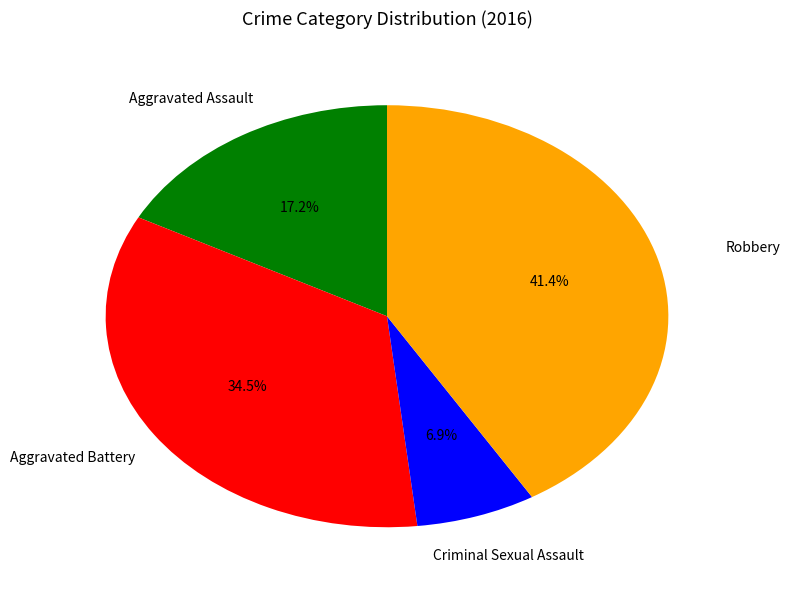

True or false: Criminal Sexual Assault accounts for 7% of the total.

True